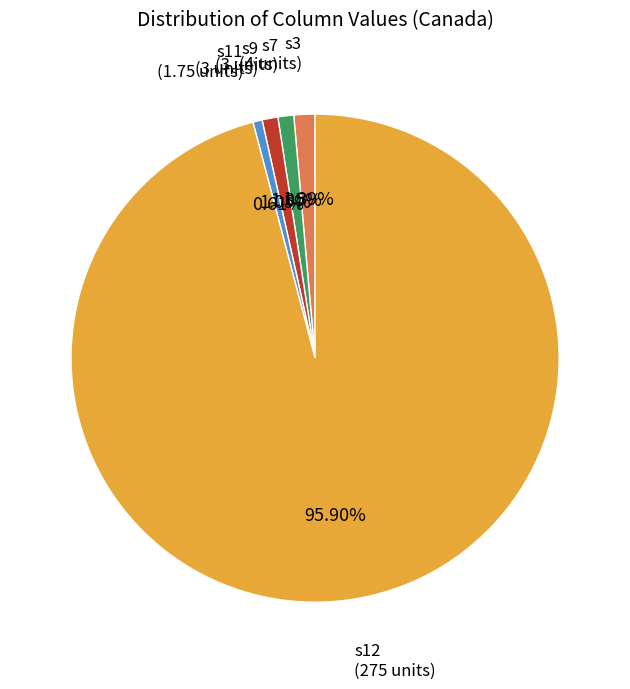

Is there any slice that represents more than half of the pie?

Yes